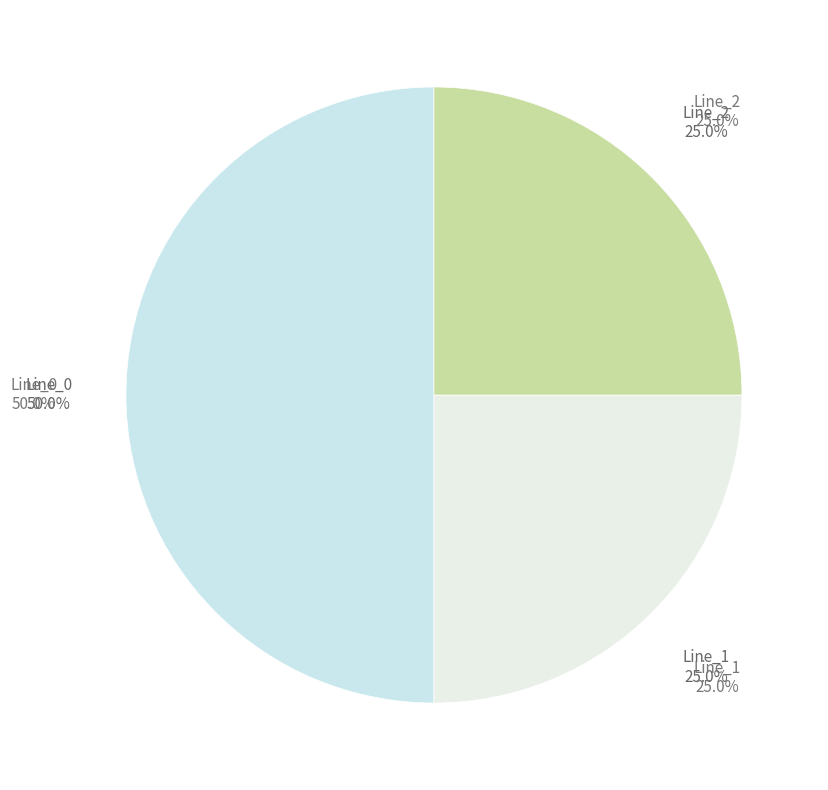

To the nearest percent, what is the average slice percentage?

33%